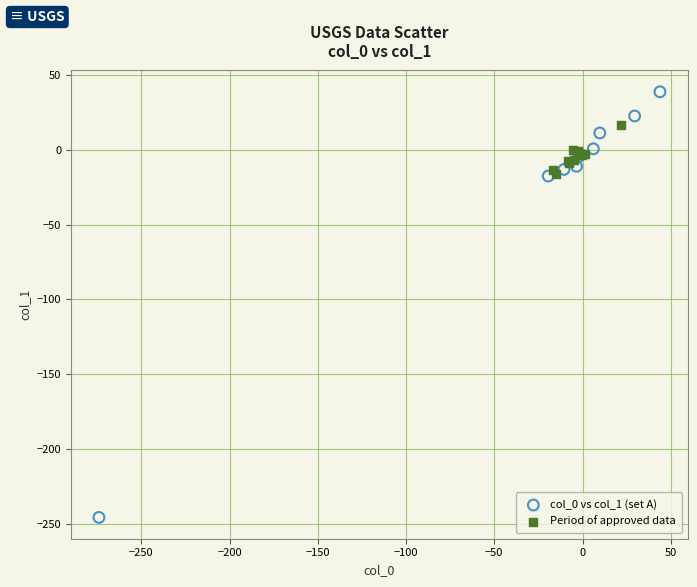

Which series reaches the minimum Y coordinate?

col_0 vs col_1 (set A)